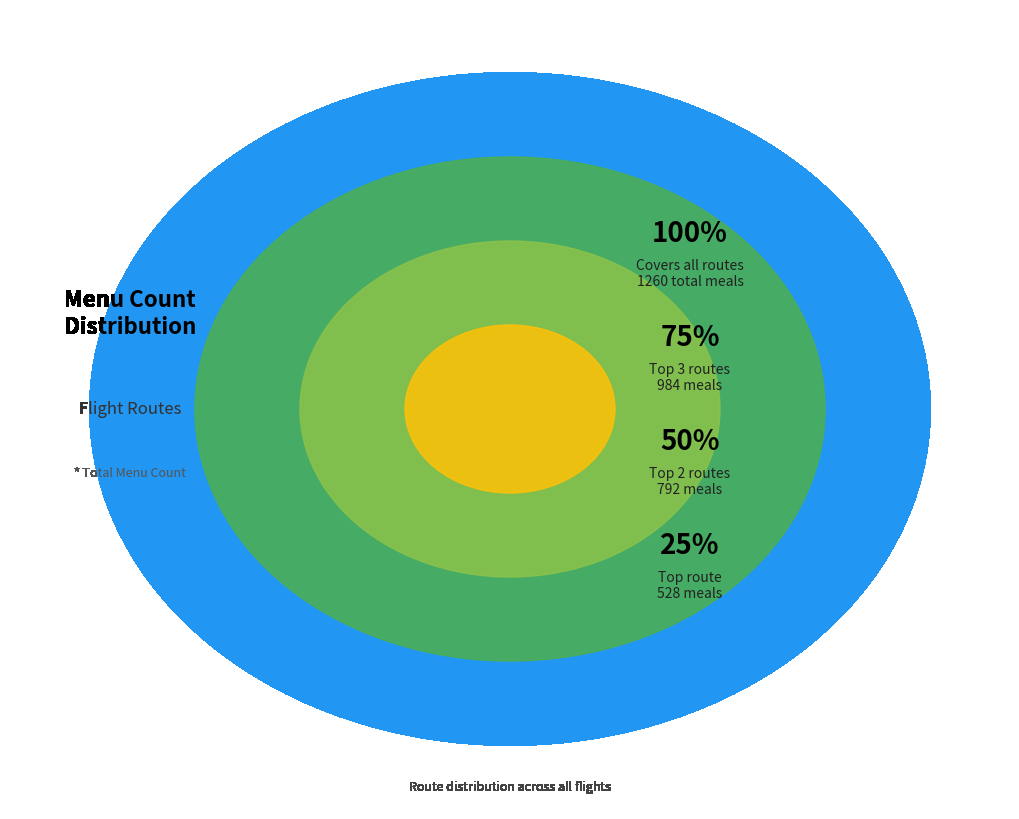

Does MCO-LGW account for over 50% of the chart?

No